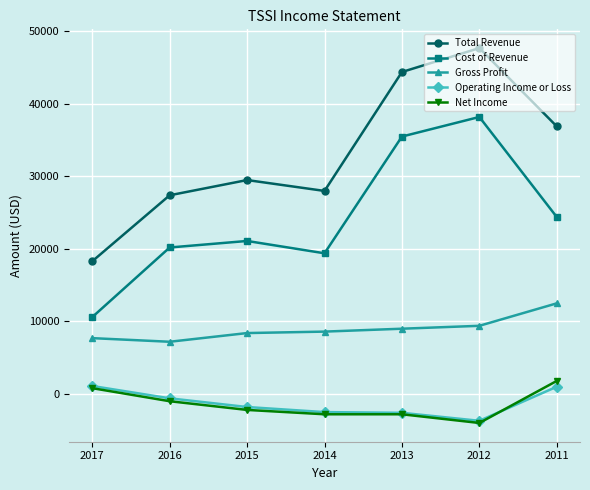

True or false: Operating Income or Loss and Gross Profit cross at least once.

False